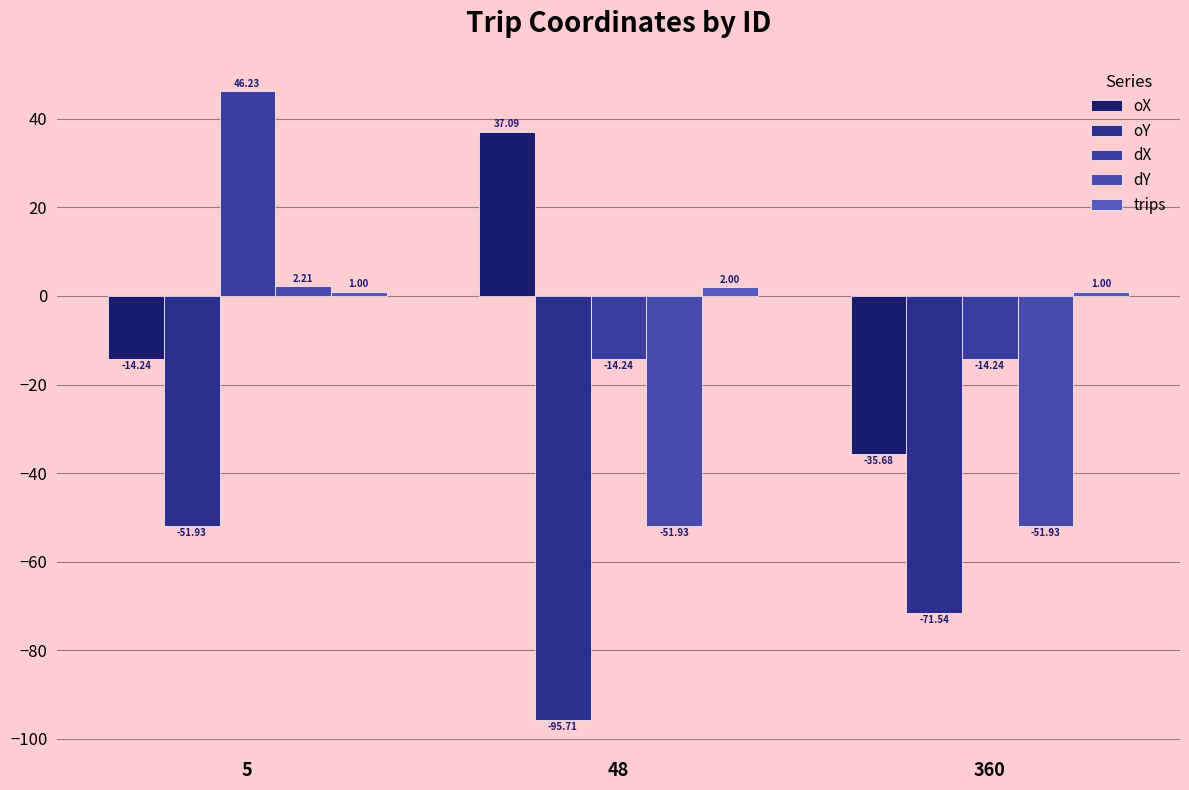

What is the difference between the dY values at 48 and 5?

54.1